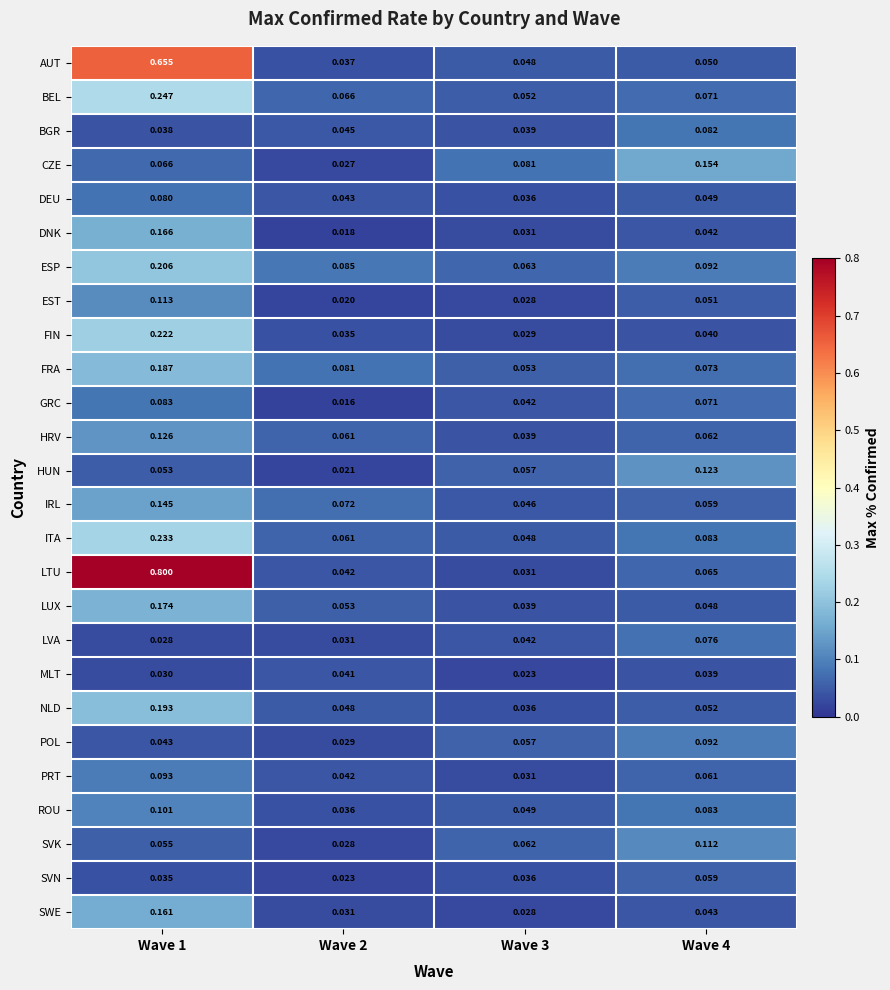

Which series has the largest total across all categories?

LTU